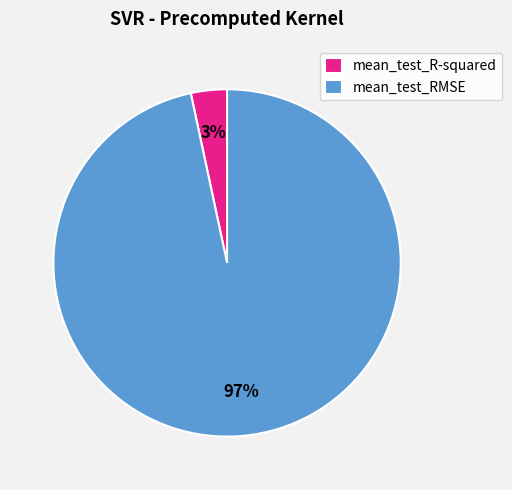

Which category has the biggest portion of the pie?

mean_test_RMSE